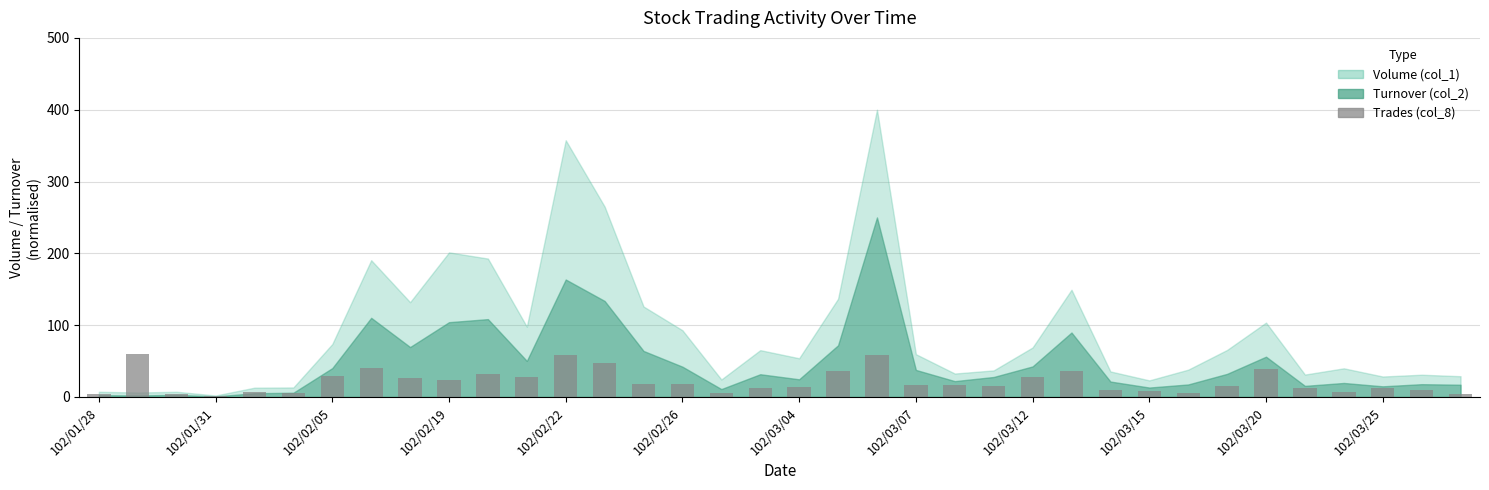

What is the sum of all values?

768